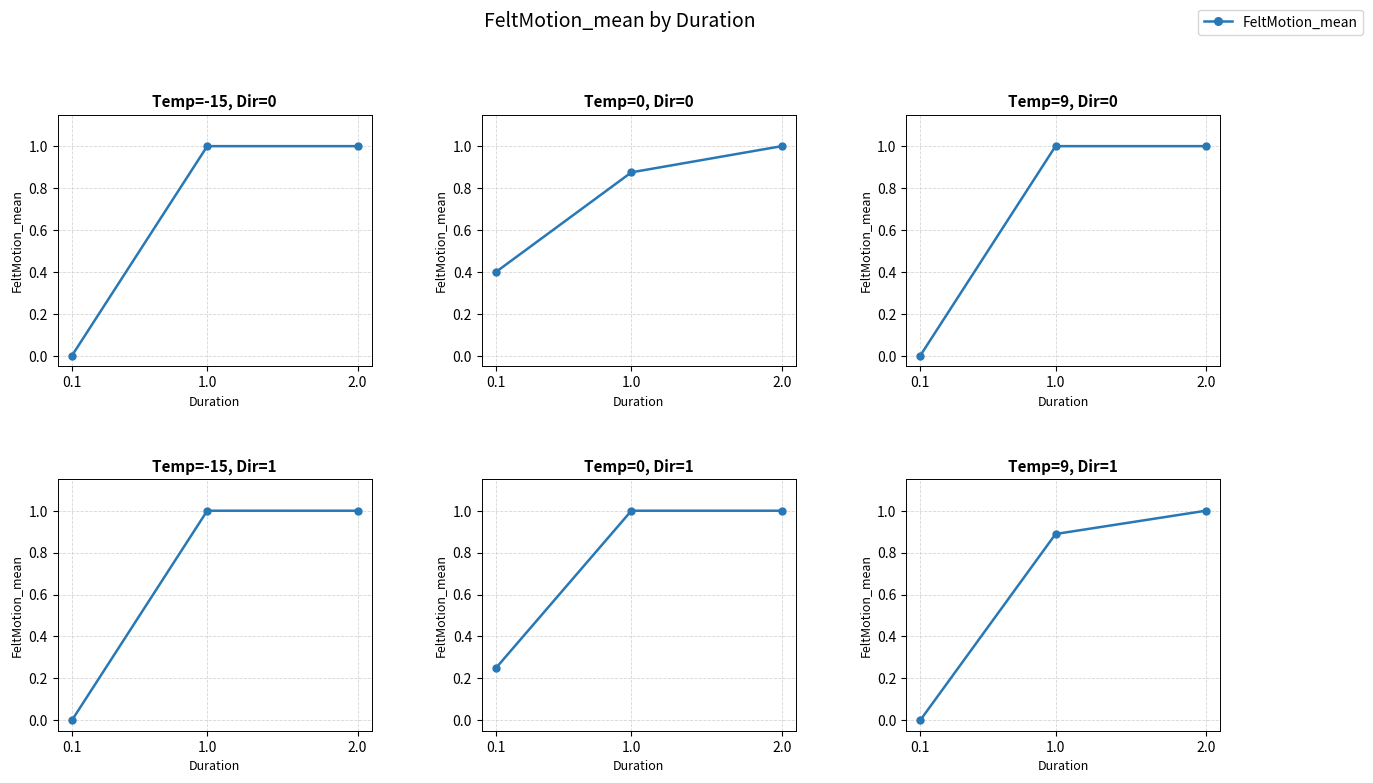

What is the greatest value displayed?

1.0